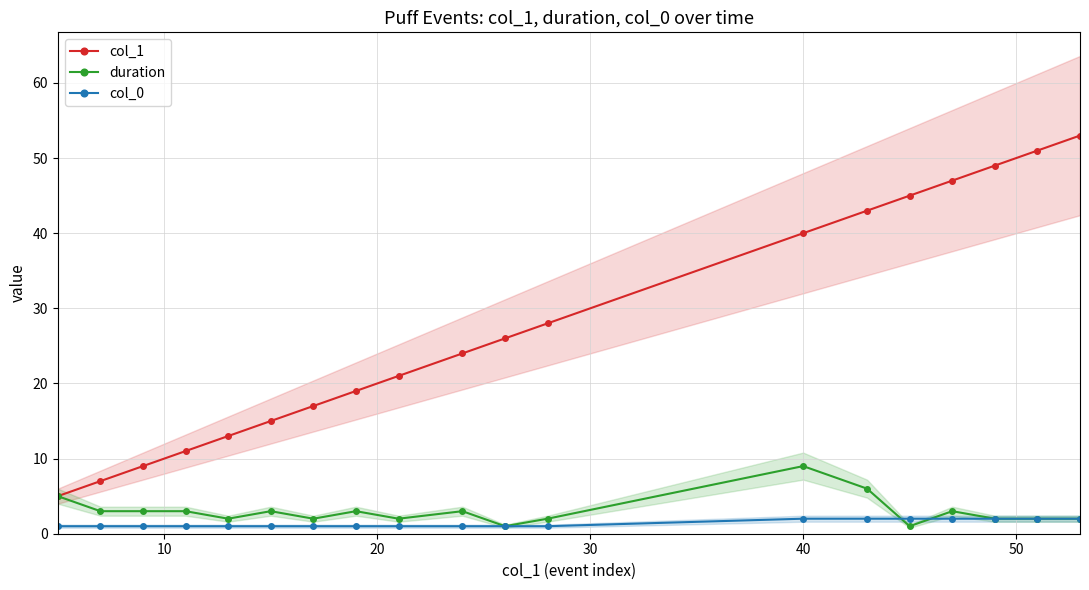

List the series in order of their peak value, highest first.

col_1, duration, col_0